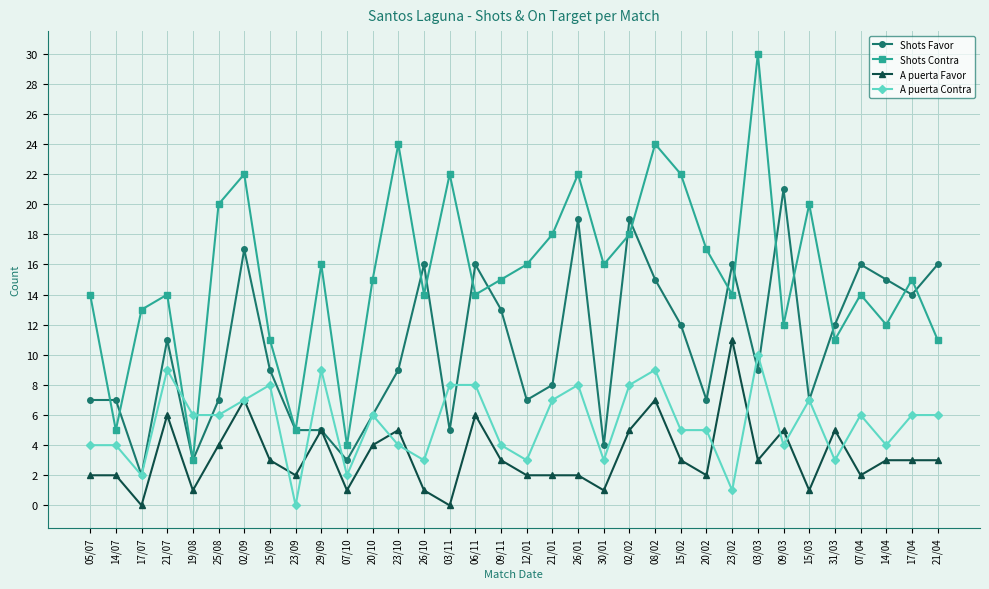

What are all the series names shown in the legend?

Shots Favor, Shots Contra, A puerta Favor, A puerta Contra